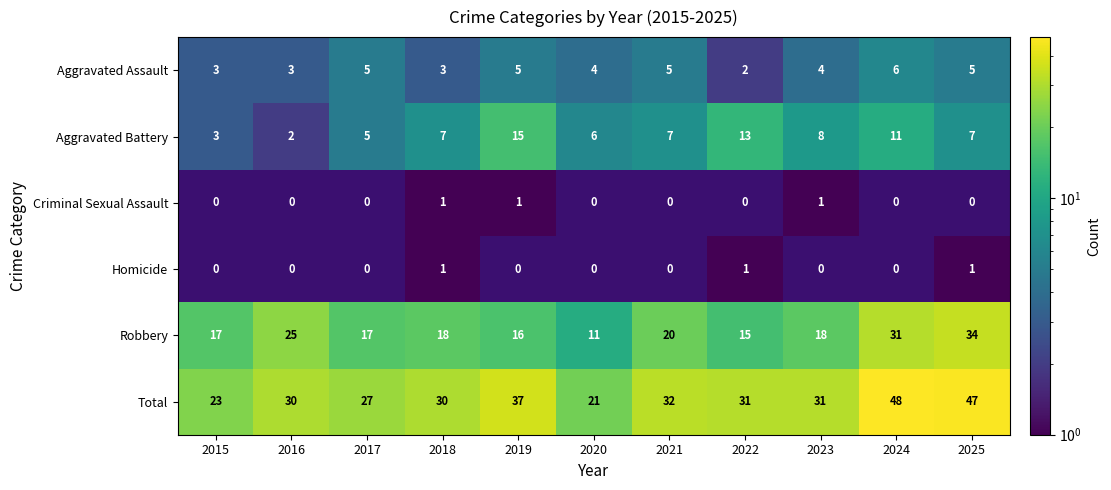

Where is Robbery nearest to the value 22?

2021